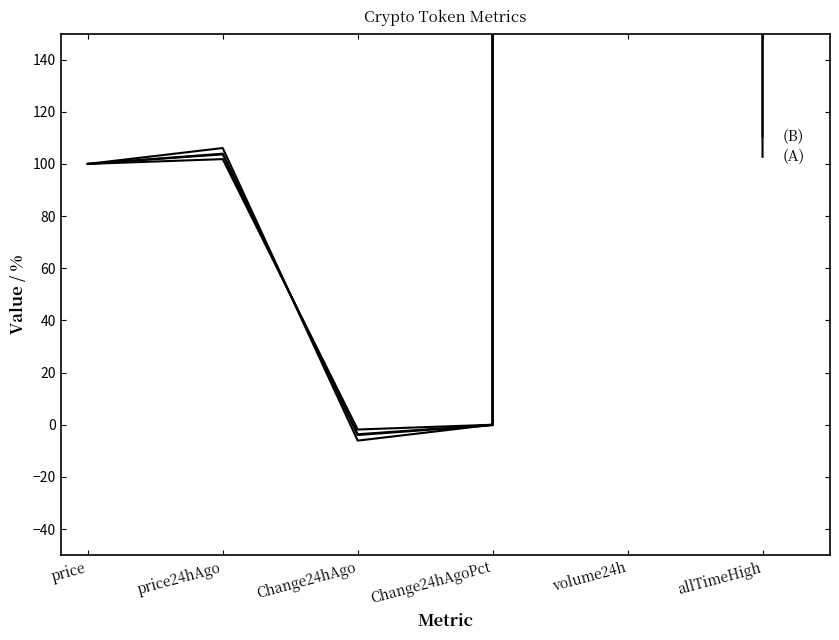

How many interior local valleys does the Bitcoin series have?

1